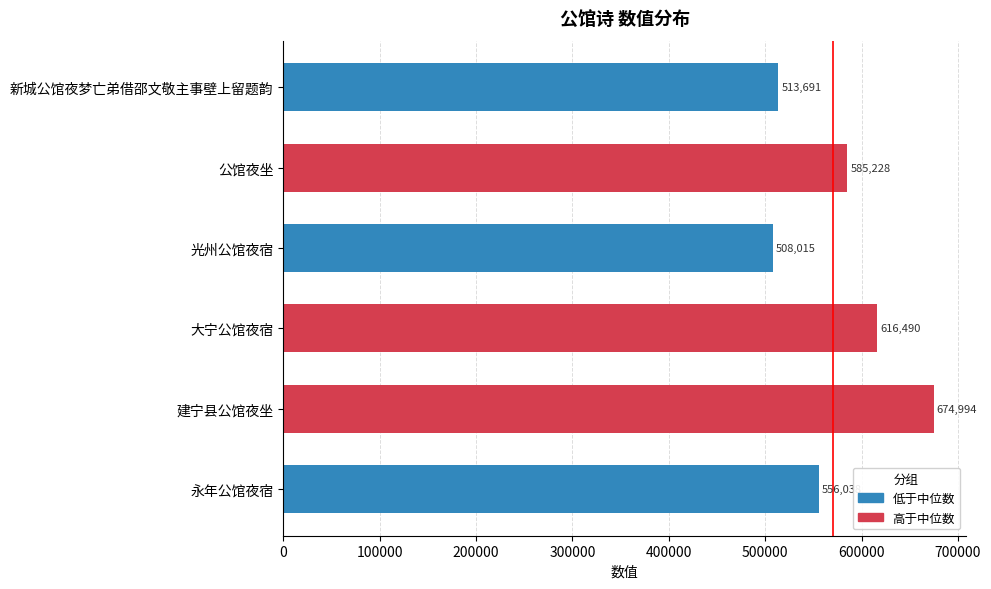

Reading top to bottom, extract all data points from this chart.

新城公馆夜梦亡弟借邵文敬主事壁上留题韵=513691	公馆夜坐=585228	光州公馆夜宿=508015	大宁公馆夜宿=616490	建宁县公馆夜坐=674994	永年公馆夜宿=556038